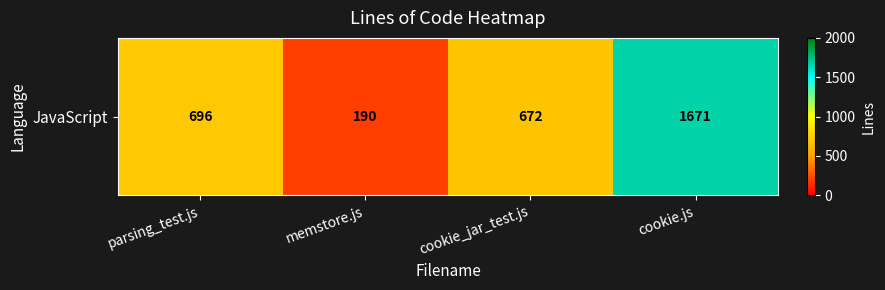

How many values exceed 696?

1